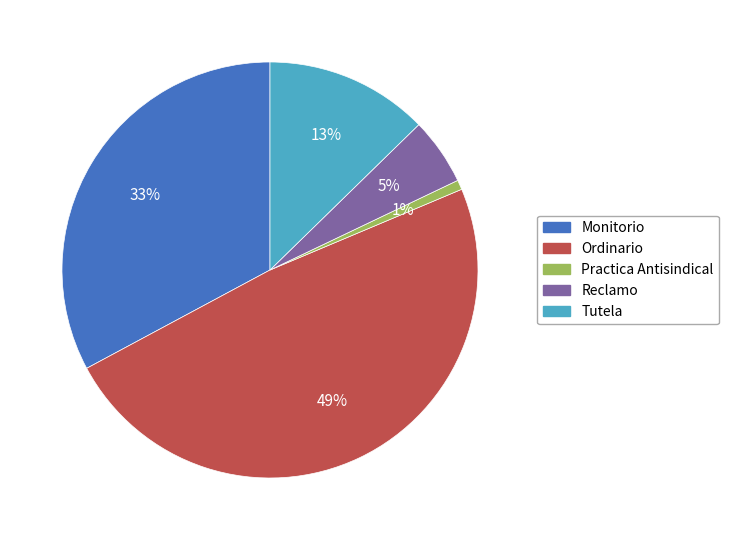

Does any single category account for the majority?

No